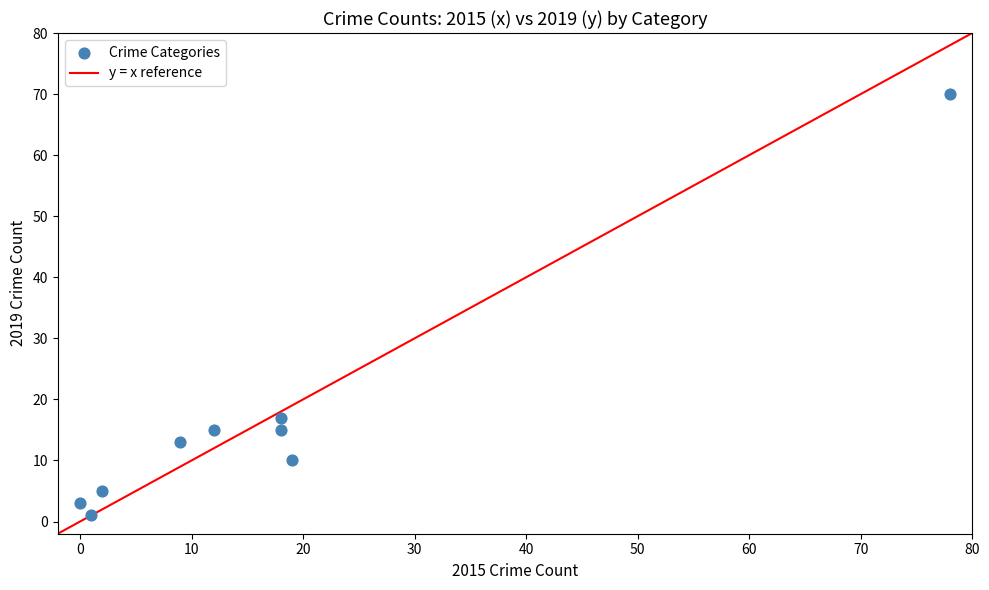

What is the average Y value?

17